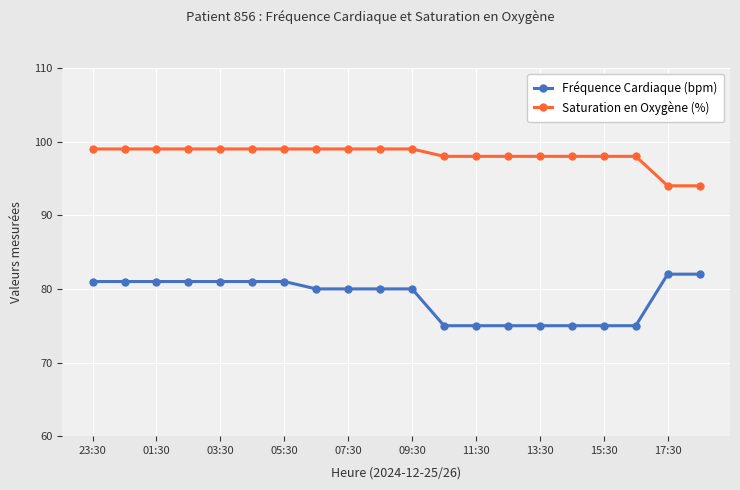

Which series has the largest total across all categories?

Saturation en Oxygène (%)